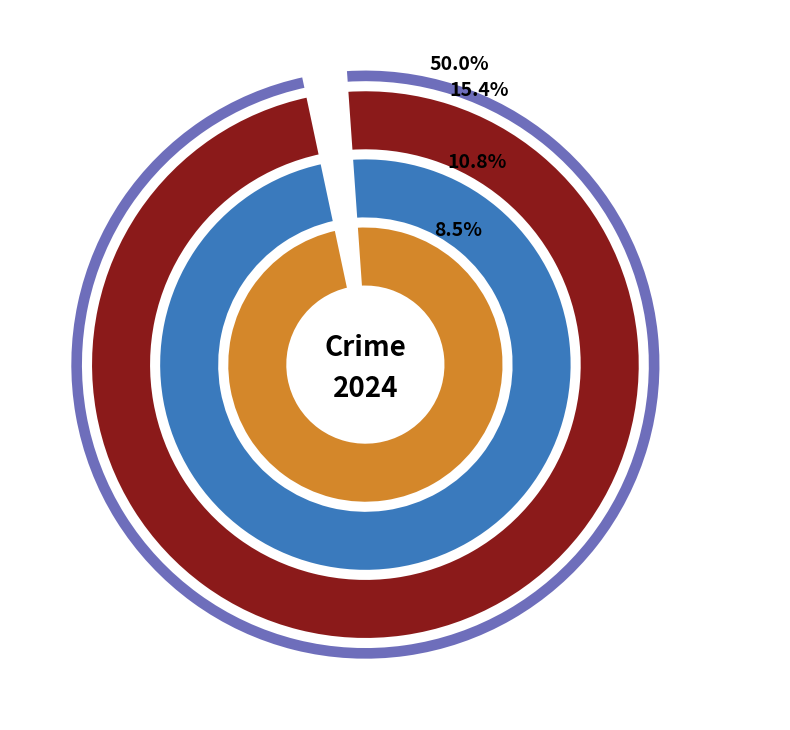

Which category has the biggest portion of the pie?

Theft